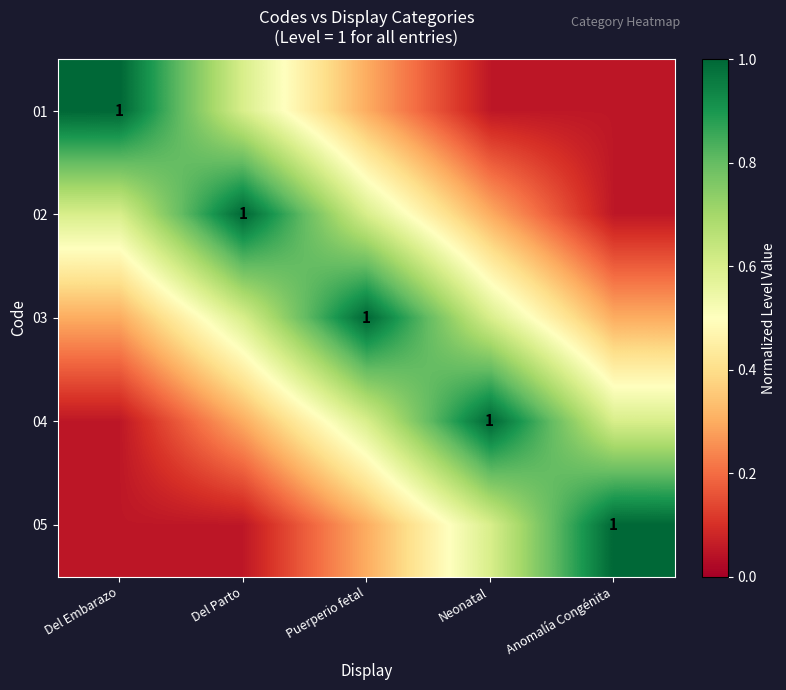

At Del Parto, list the series in order from largest to smallest.

02, 01, 03, 04, 05